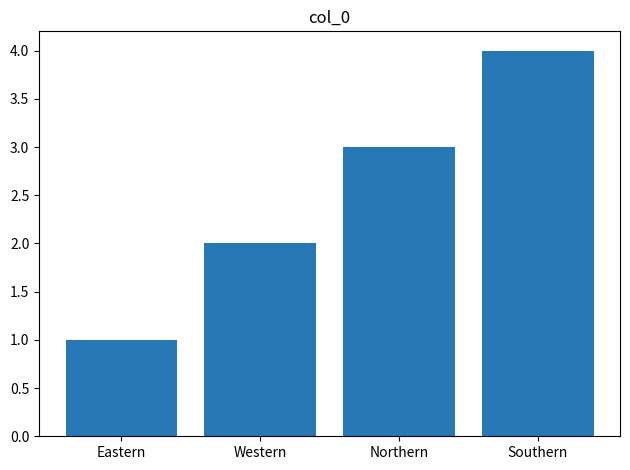

List the labels in order of value, largest first.

Southern, Northern, Western, Eastern